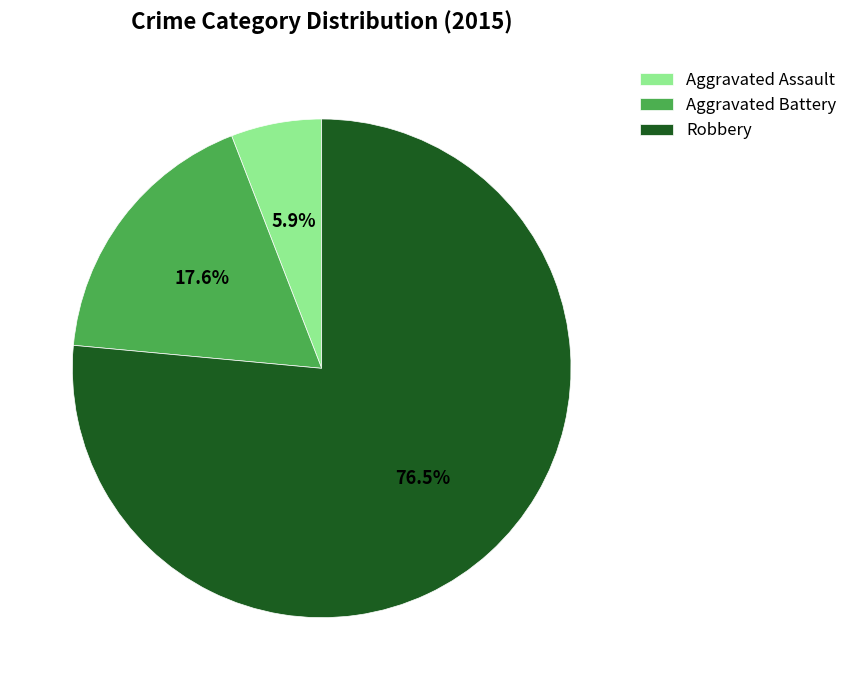

What portion of the pie excludes Robbery?

23.5%